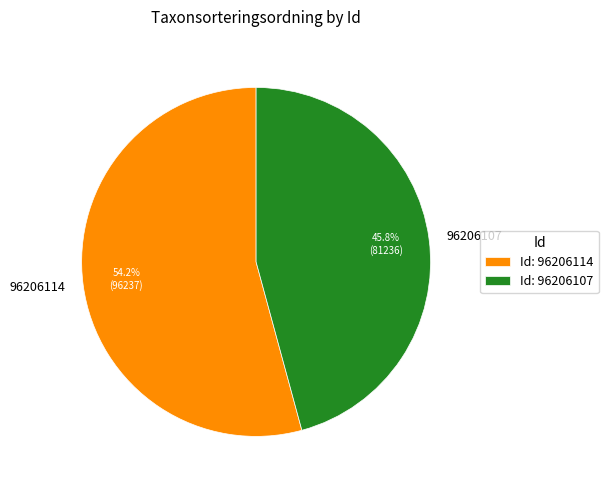

To the nearest percent, what percentage of the pie is 96206107?

46%